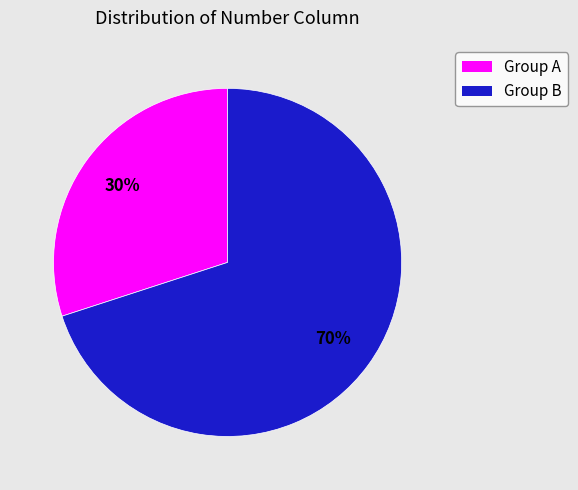

To the nearest percent, what is the average slice percentage?

50%